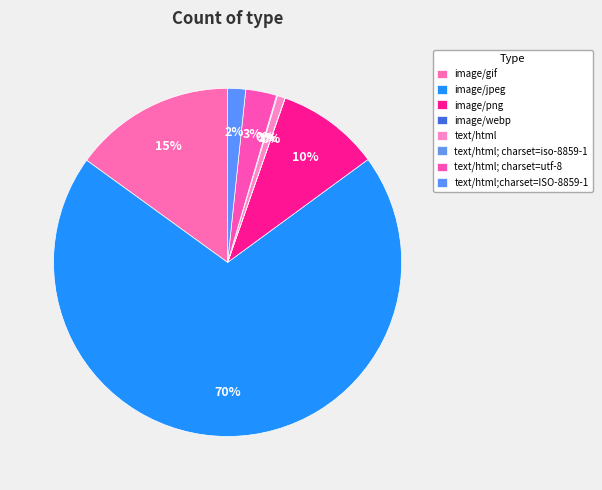

Which slice is the smallest?

image/webp